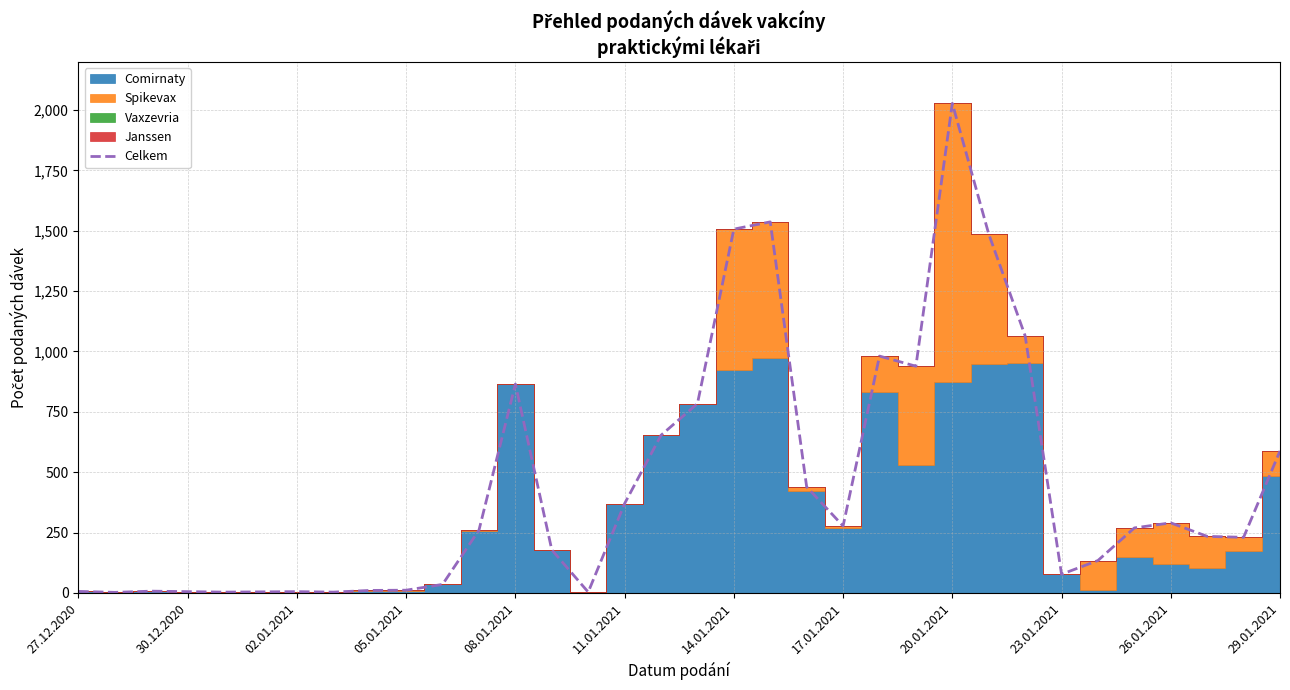

True or false: Celkem has a value of 62 at 26.01.2021.

False